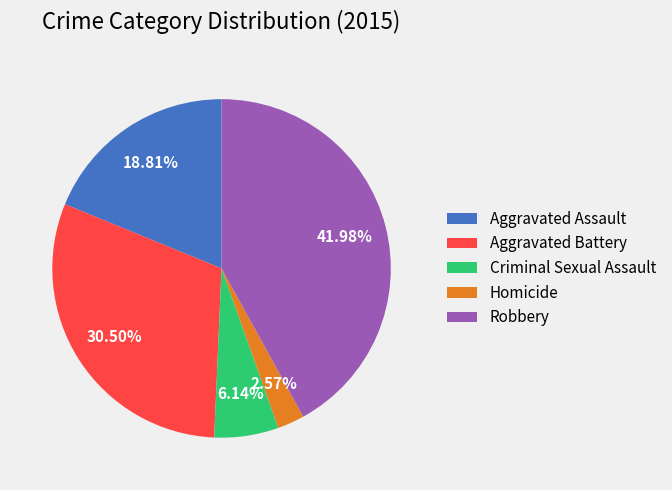

What portion of the pie excludes Homicide?

97.4%